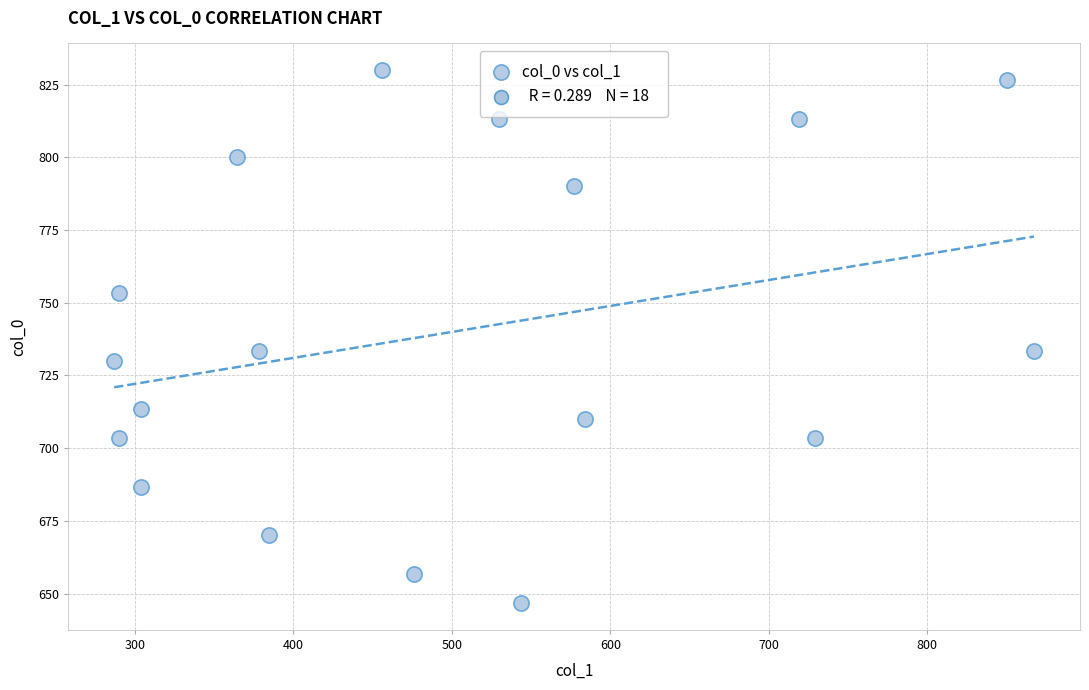

What is the range of Y values (max minus min)?

183.3